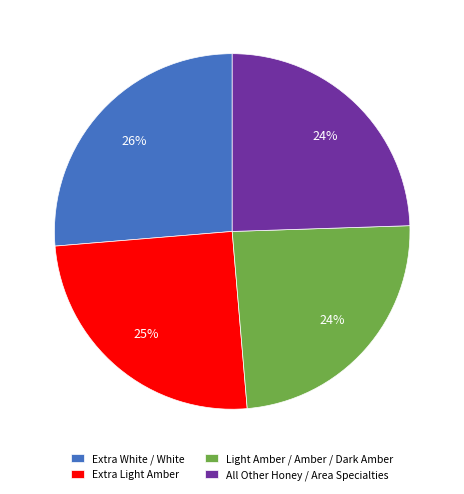

Which has a higher value, Extra Light Amber or Extra White / White?

Extra White / White